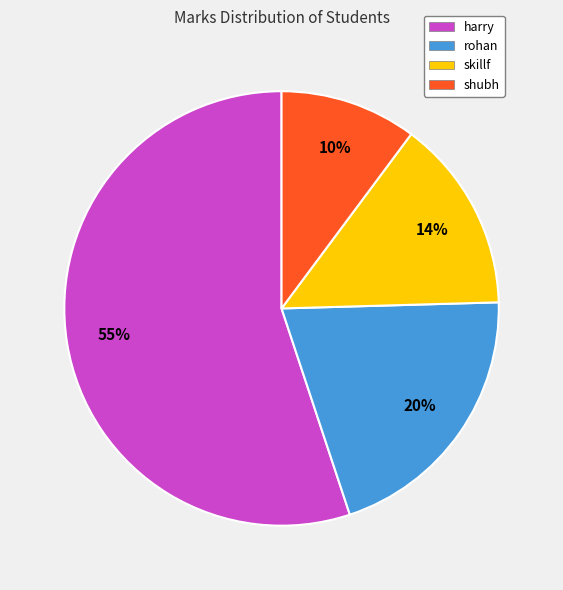

What is the majority slice?

harry